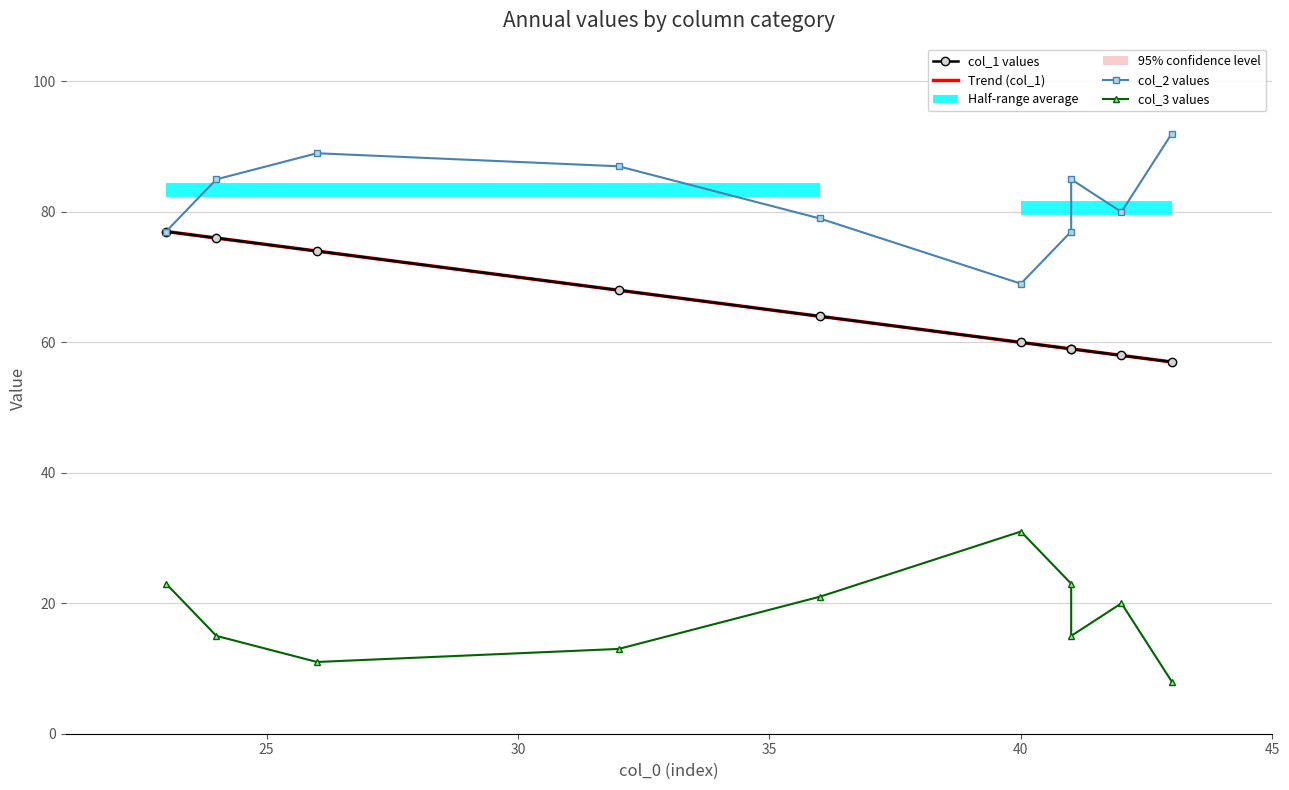

True or false: col_3 values and col_1 values cross at least once.

False